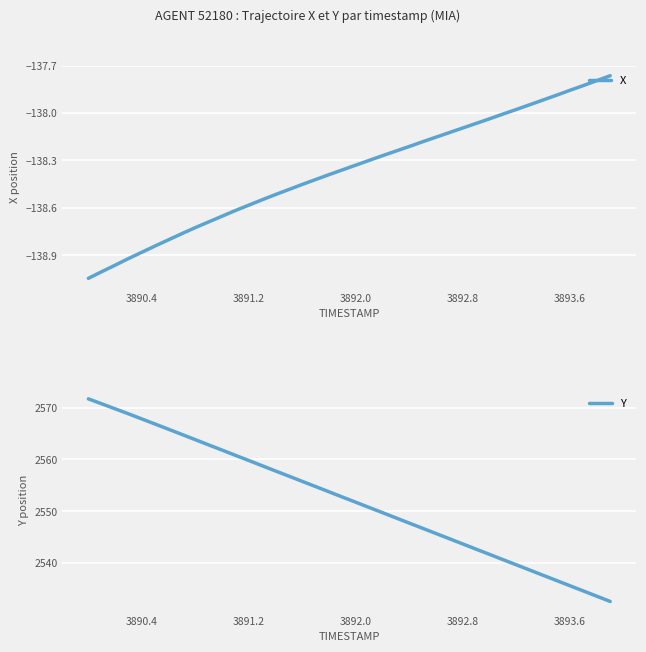

True or false: X has more than 2 interior local peaks.

False